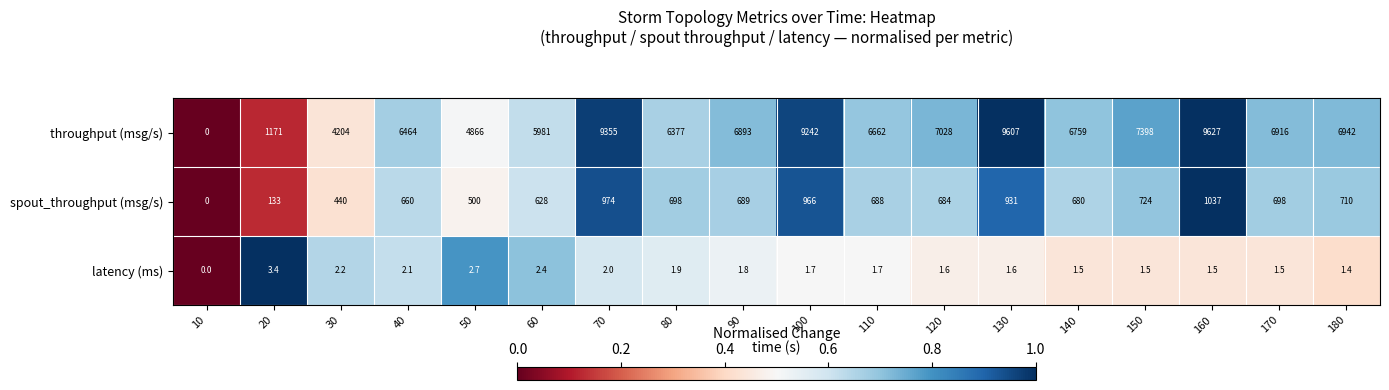

The value of latency (ms) at 10 is 1.1. True or false?

False